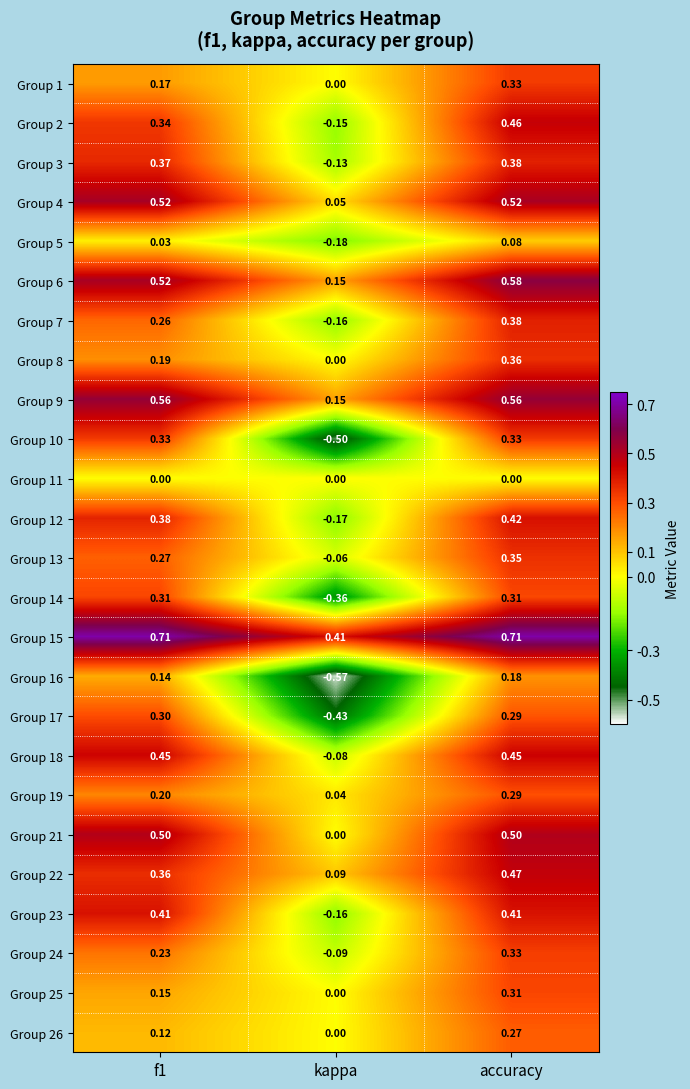

Where is Group 18 nearest to the value 0?

kappa